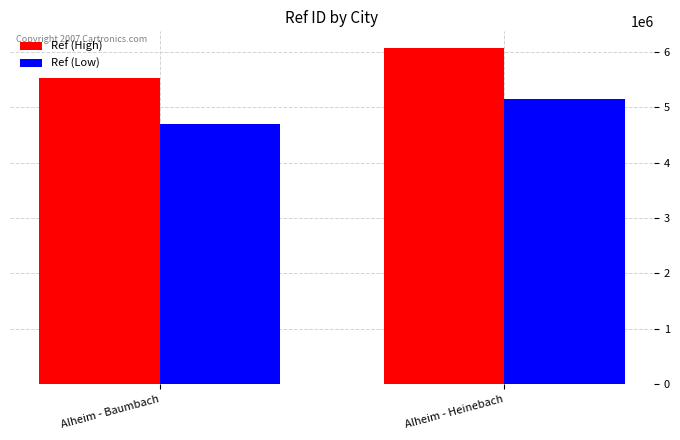

What are all the series names shown in the legend?

Ref (High), Ref (Low)